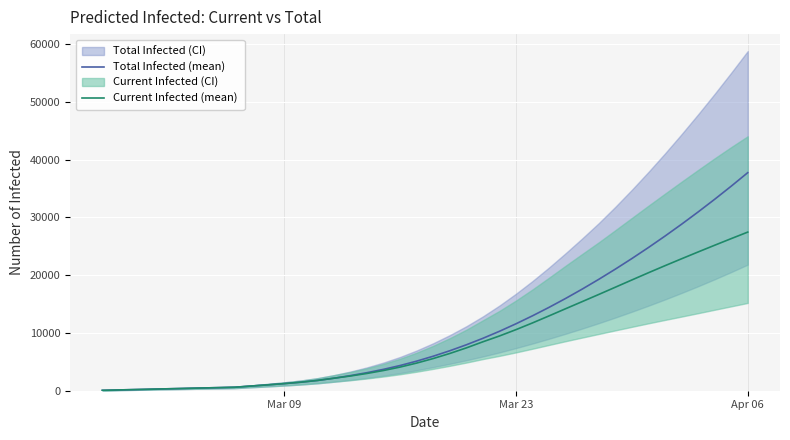

Does the chart display data point markers on the line(s)?

No